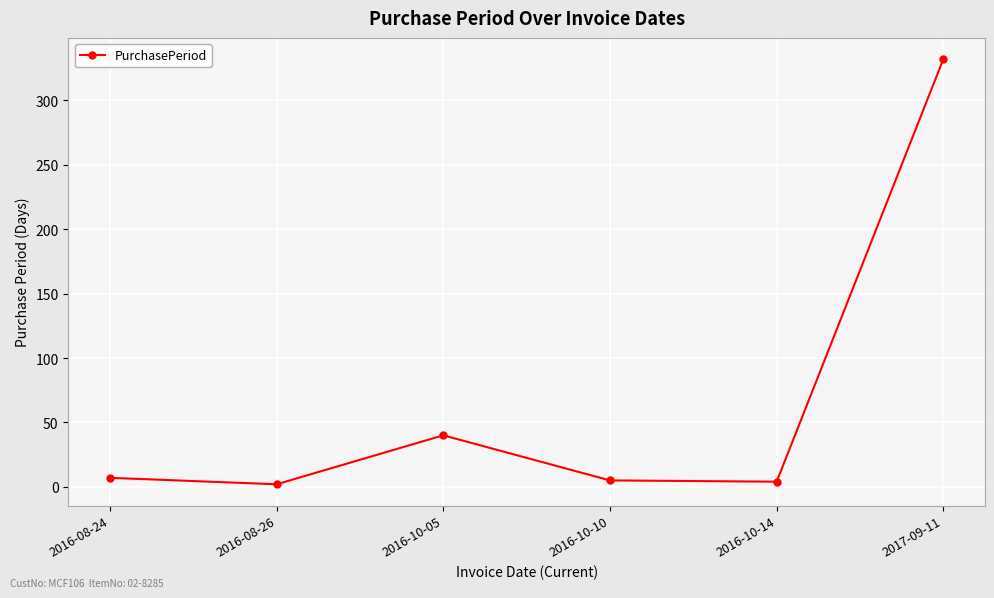

What is the maximum value shown in the chart?

332